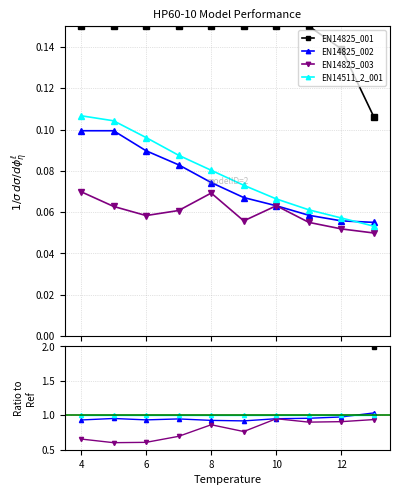

True or false: EN14825_003 and EN14511_2_001 cross at least once.

False